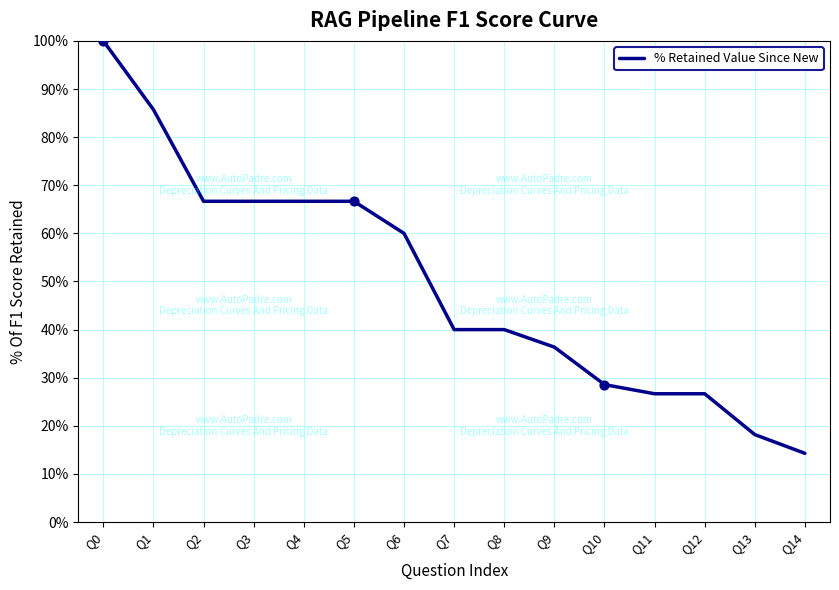

What is the ratio of the value at Q10 to the value at Q2?

0.4